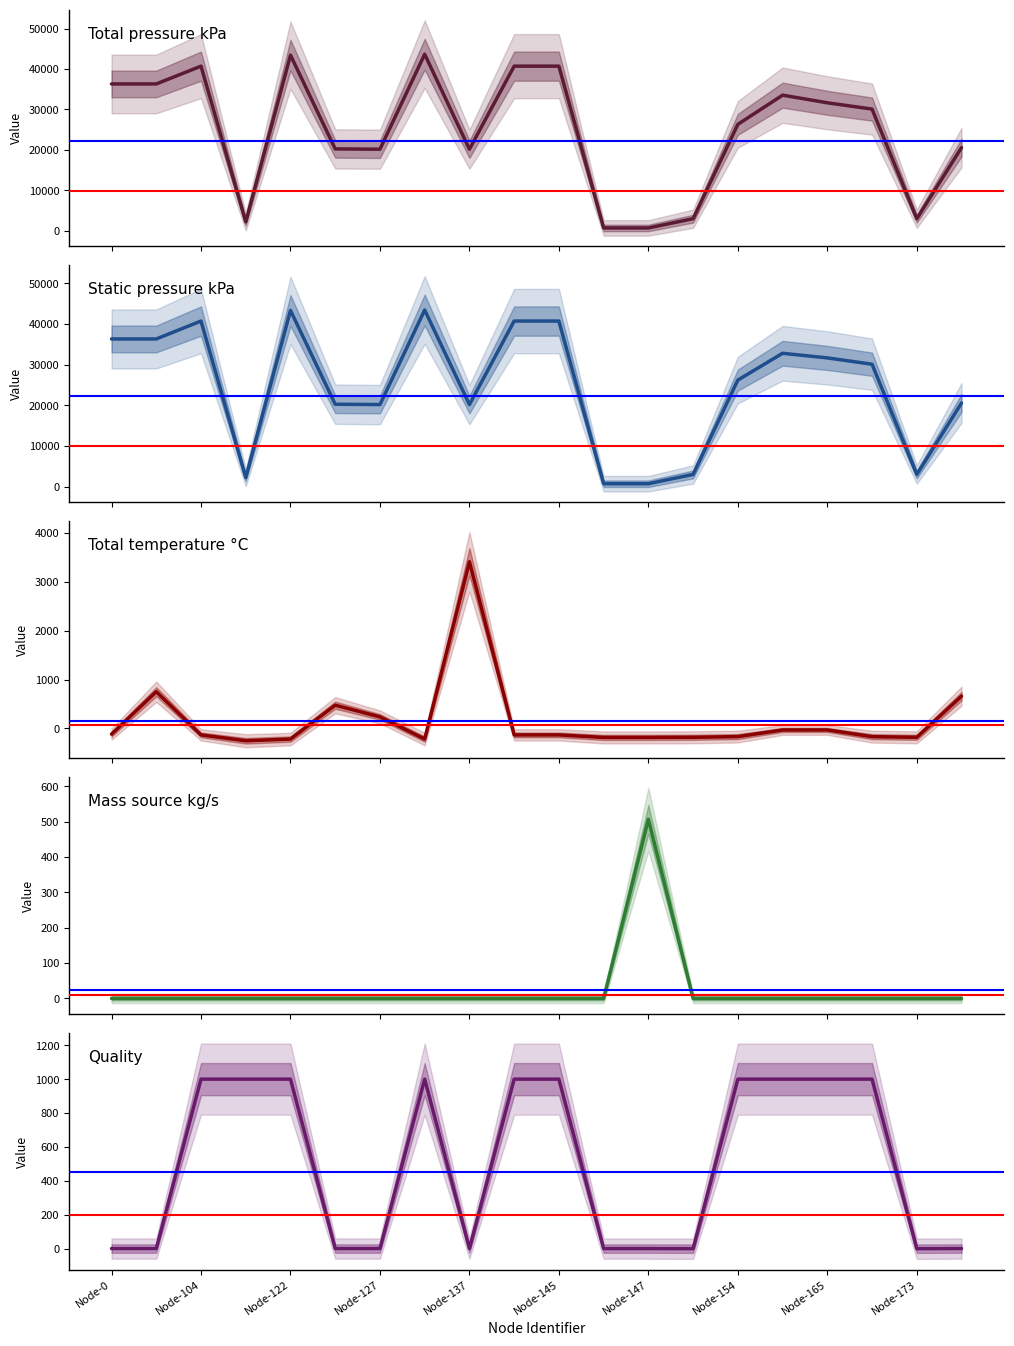

True or false: Total pressure kPa has more than 1 points higher than both neighbors.

True